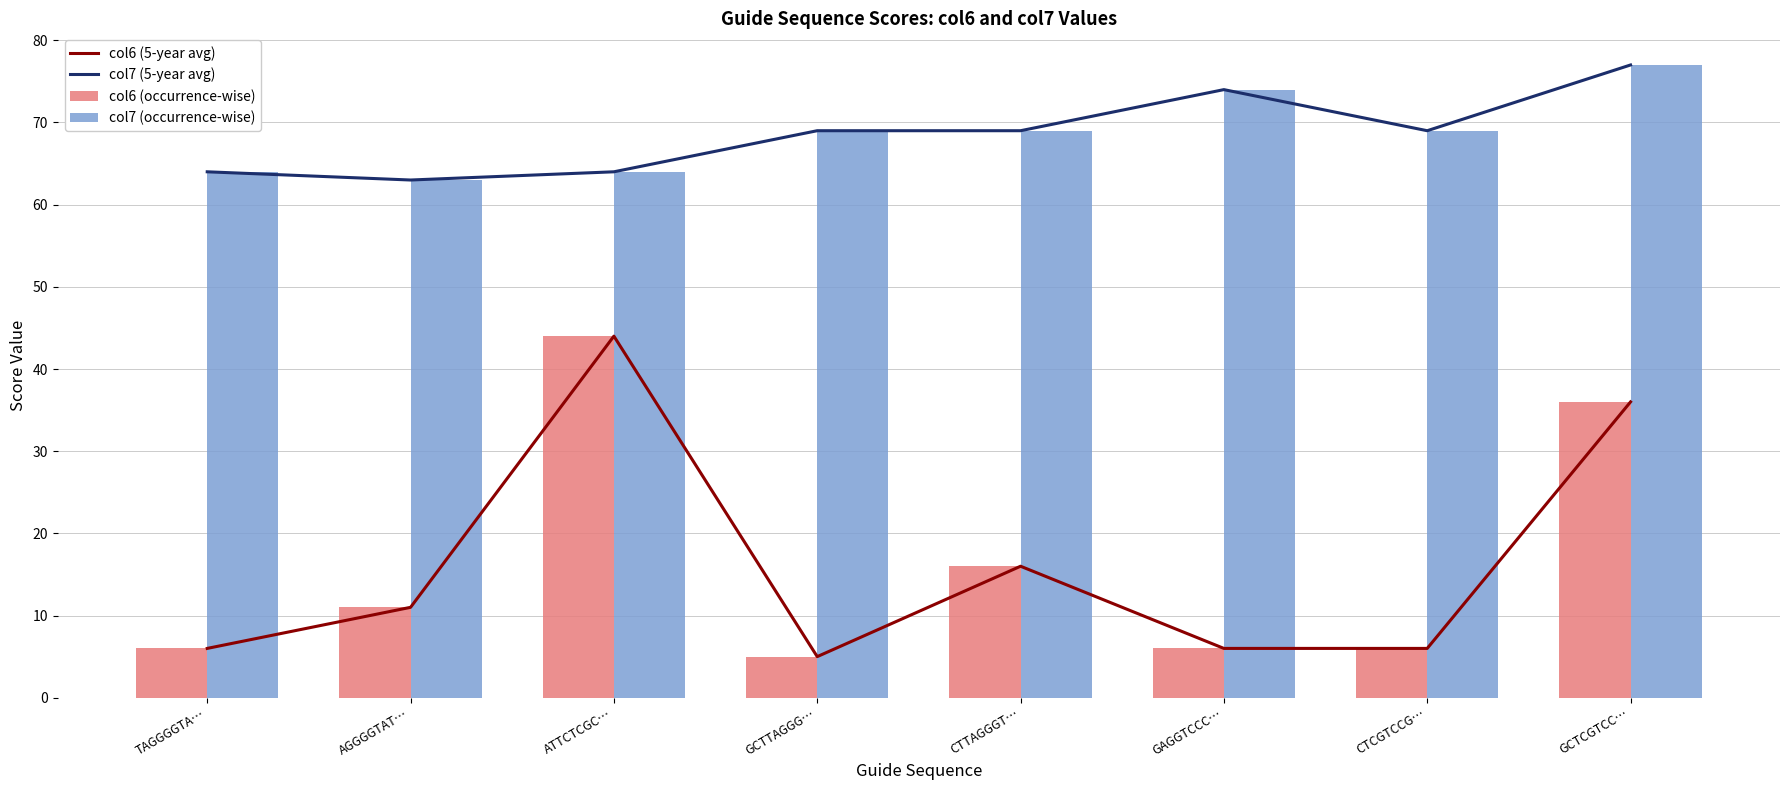

Where is col6 (5-year avg) nearest to the value 24?

CTTAGGGT…